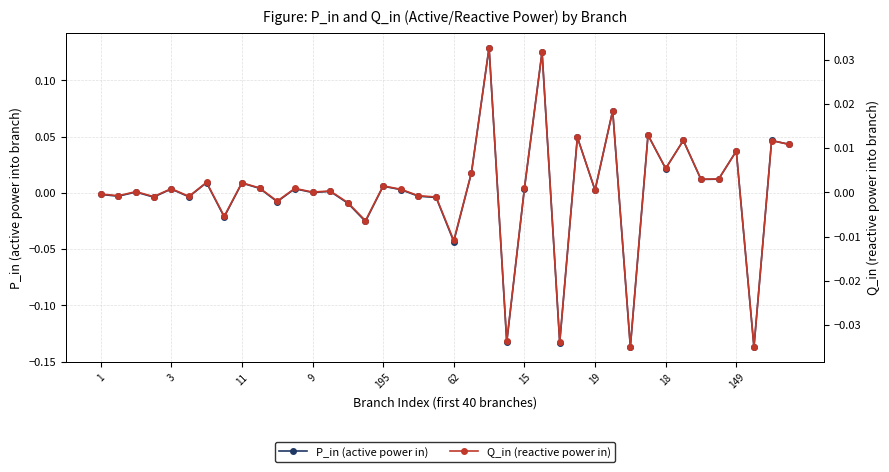

How many data points in P_in (active power in) are above 0?

25